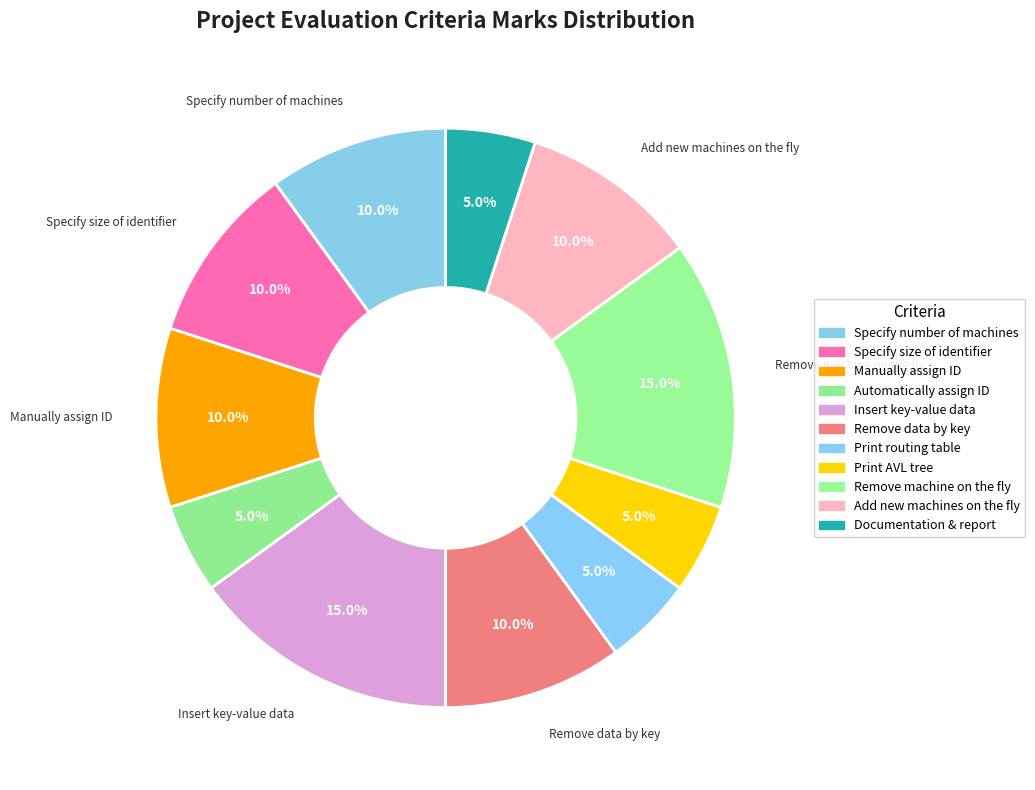

Rank the categories by value from highest to lowest.

Insert key-value data, Remove machine on the fly, Specify number of machines, Specify size of identifier, Manually assign ID, Remove data by key, Add new machines on the fly, Automatically assign ID, Print routing table, Print AVL tree, Documentation & report